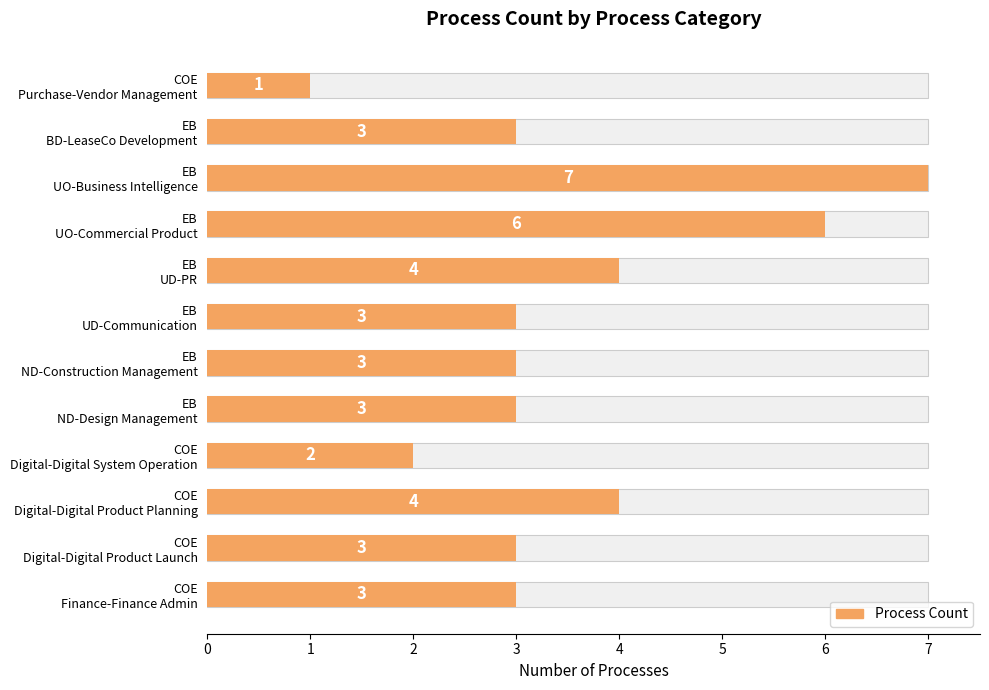

How many data points are less than 3?

2